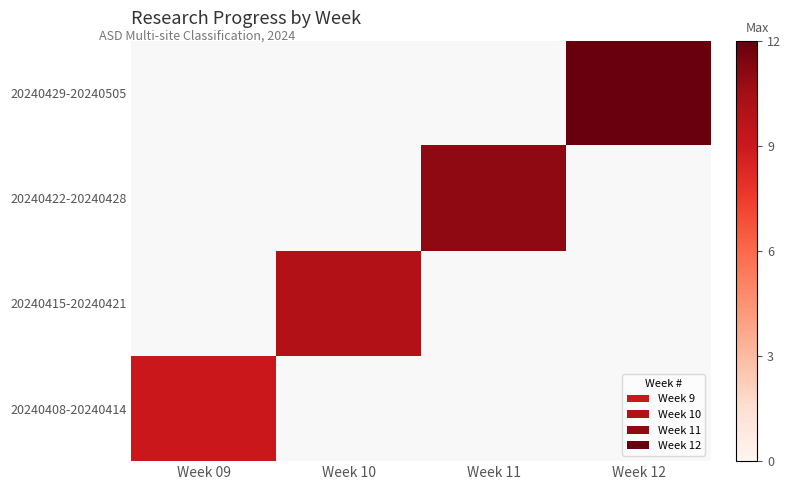

List the labels in order of 20240415-20240421 value, smallest first.

Week 09, Week 10, Week 11, Week 12